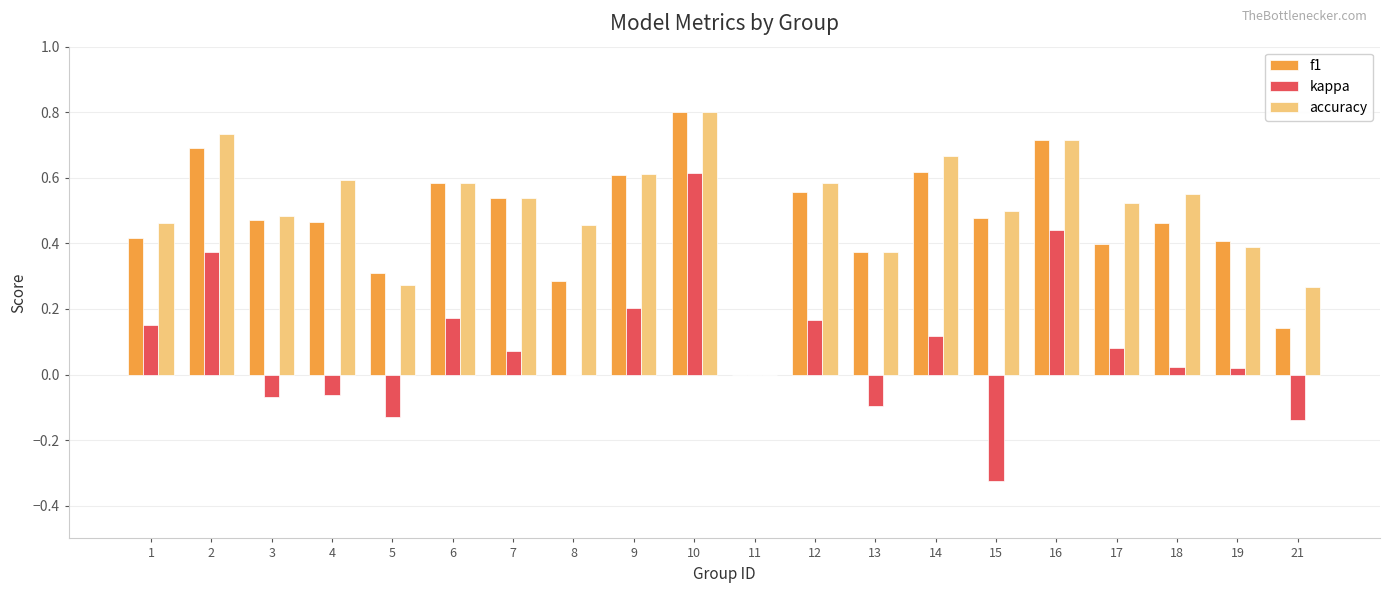

At which label is f1 closest to 0?

11